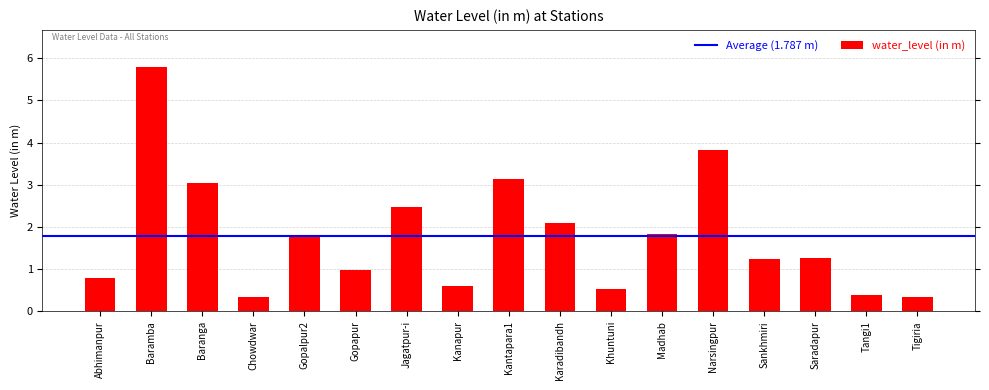

What is the label of the 1st bar from the left?

Abhimanpur